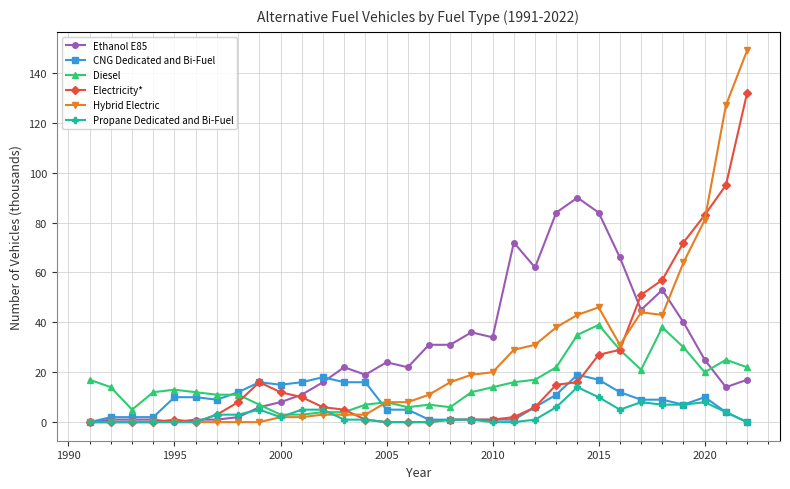

What is the sum of all Electricity* values?

650